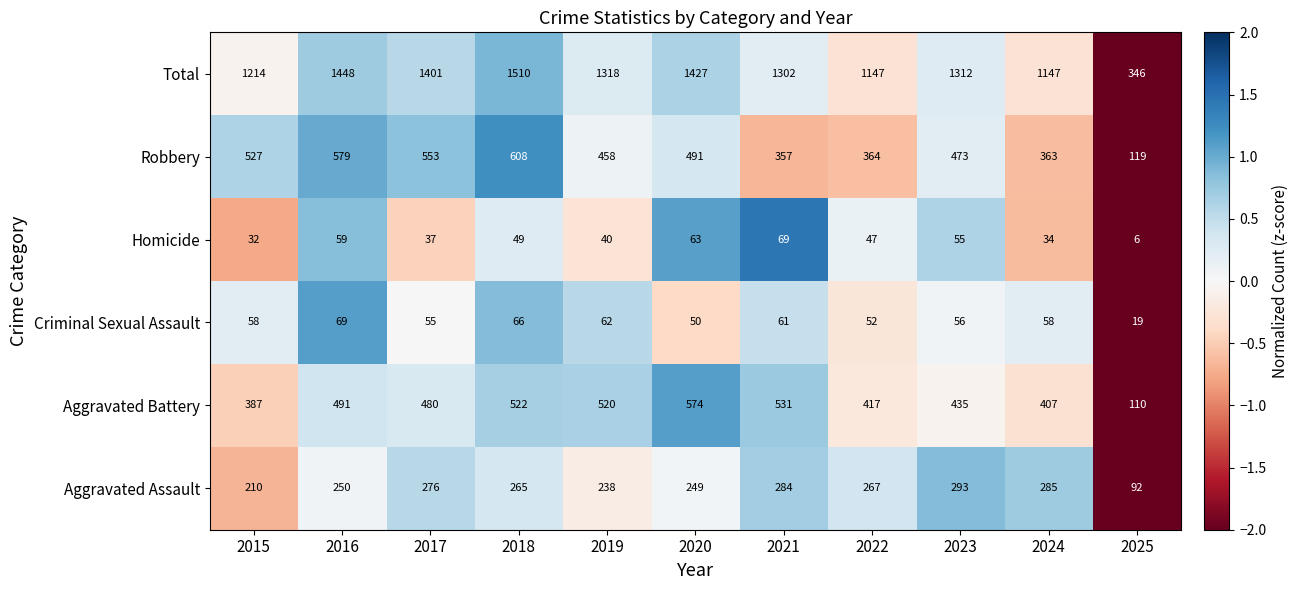

At how many categories does at least one series exceed 791?

10